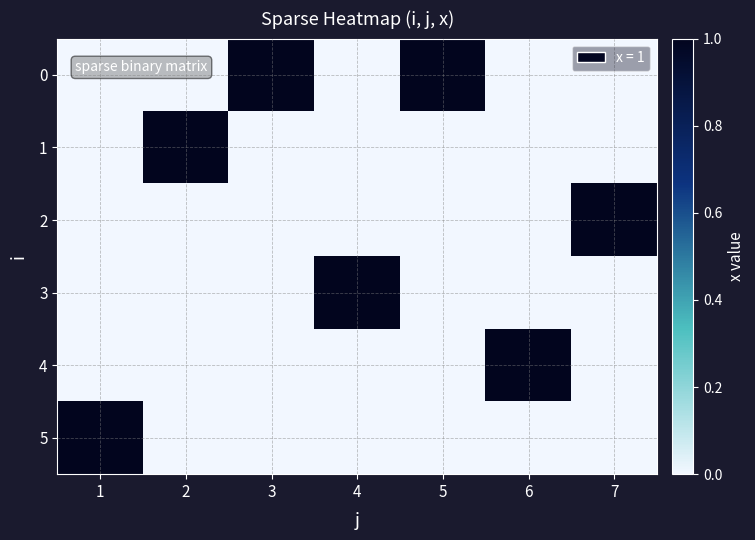

Reading left to right, list all the values displayed in this chart.

0: 1=0	2=0	3=1	4=0	5=1	6=0	7=0
1: 1=0	2=1	3=0	4=0	5=0	6=0	7=0
2: 1=0	2=0	3=0	4=0	5=0	6=0	7=1
3: 1=0	2=0	3=0	4=1	5=0	6=0	7=0
4: 1=0	2=0	3=0	4=0	5=0	6=1	7=0
5: 1=1	2=0	3=0	4=0	5=0	6=0	7=0